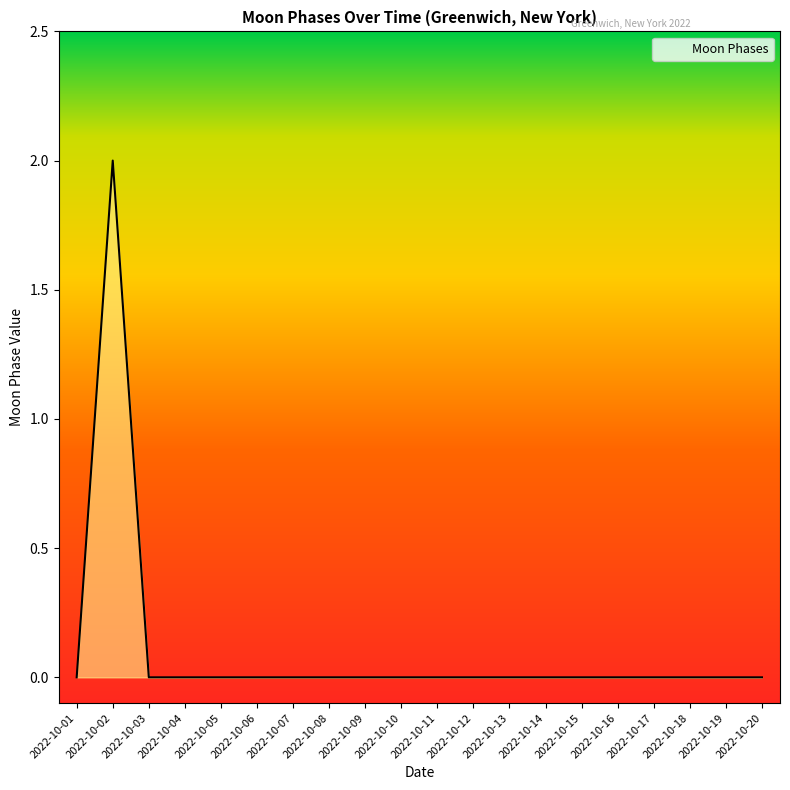

Count the number of data series in this chart.

1